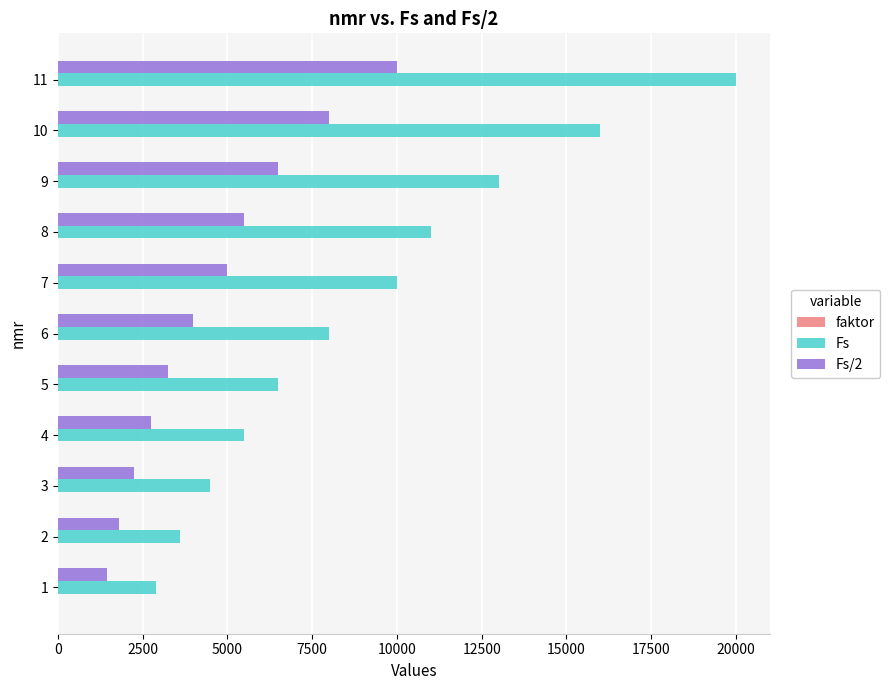

Between 5 and 8, which series saw the biggest shift?

Fs